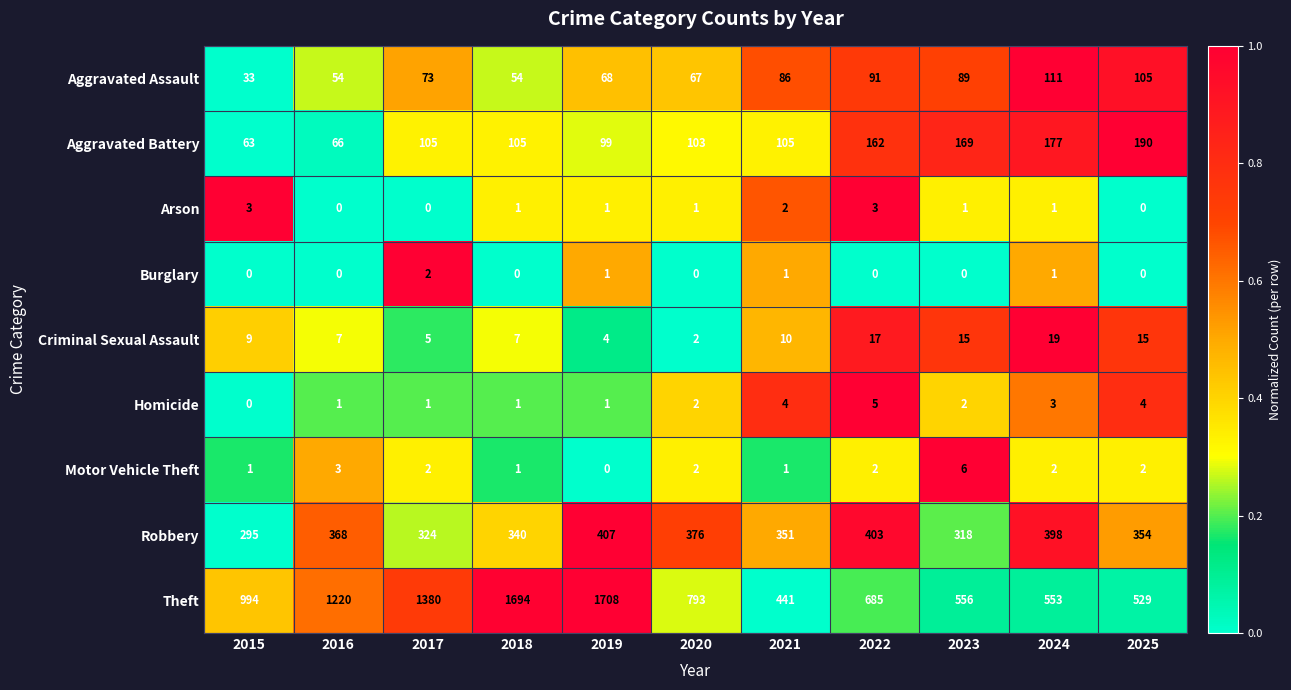

How many Burglary values are between 0 and 1?

10